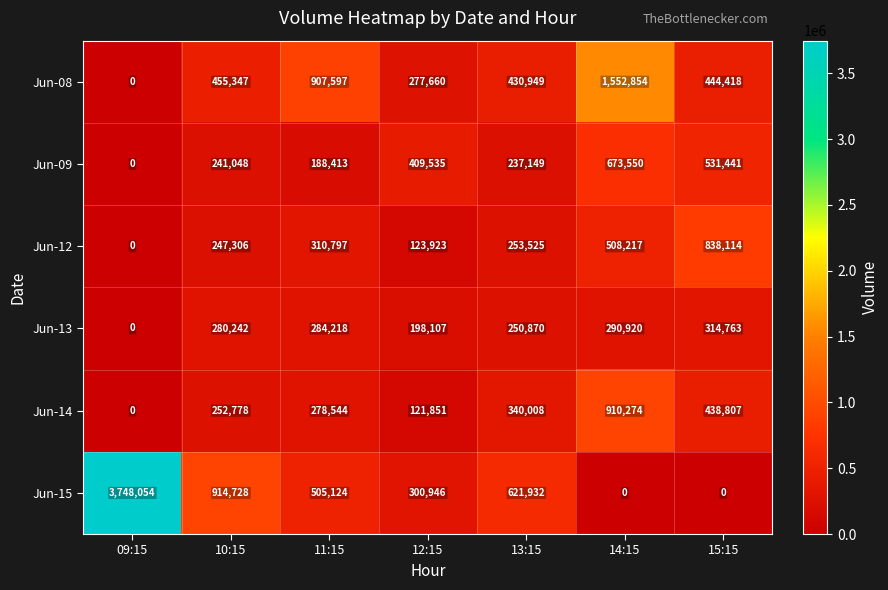

Rank the series by their maximum value, from lowest to highest.

Jun-13, Jun-09, Jun-12, Jun-14, Jun-08, Jun-15